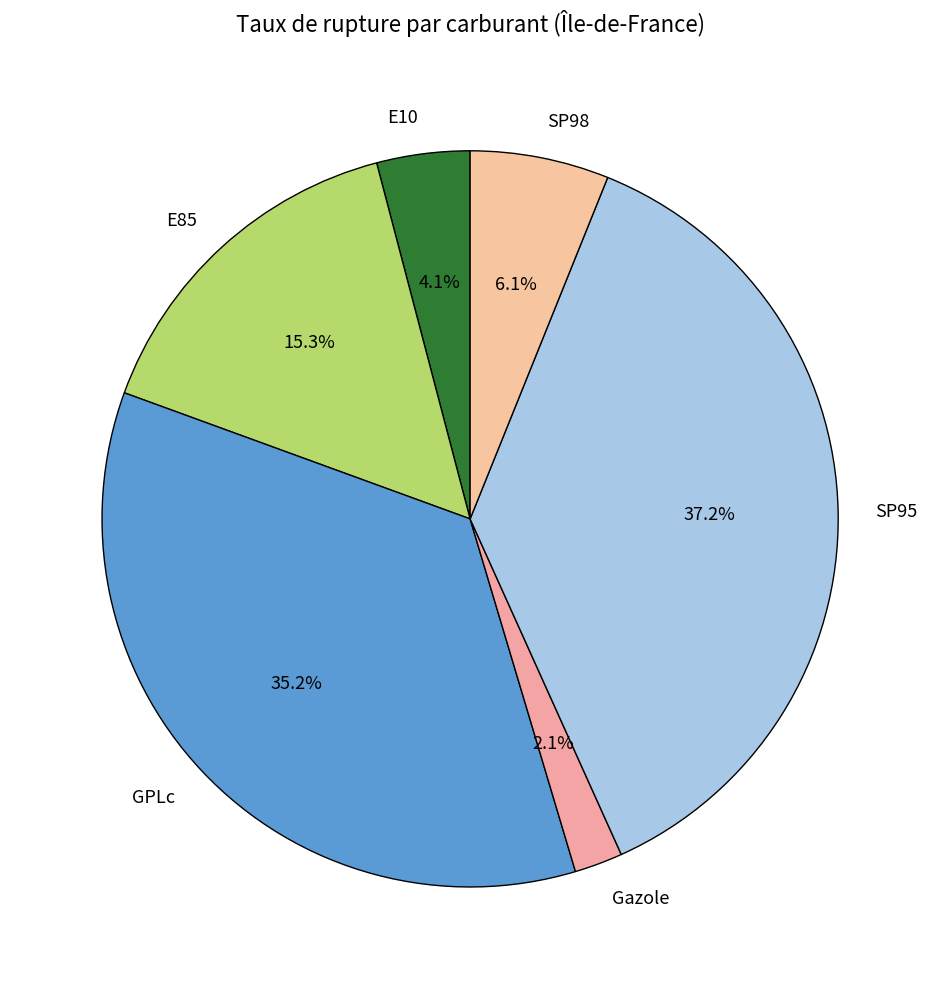

Which slice is the smallest?

Gazole